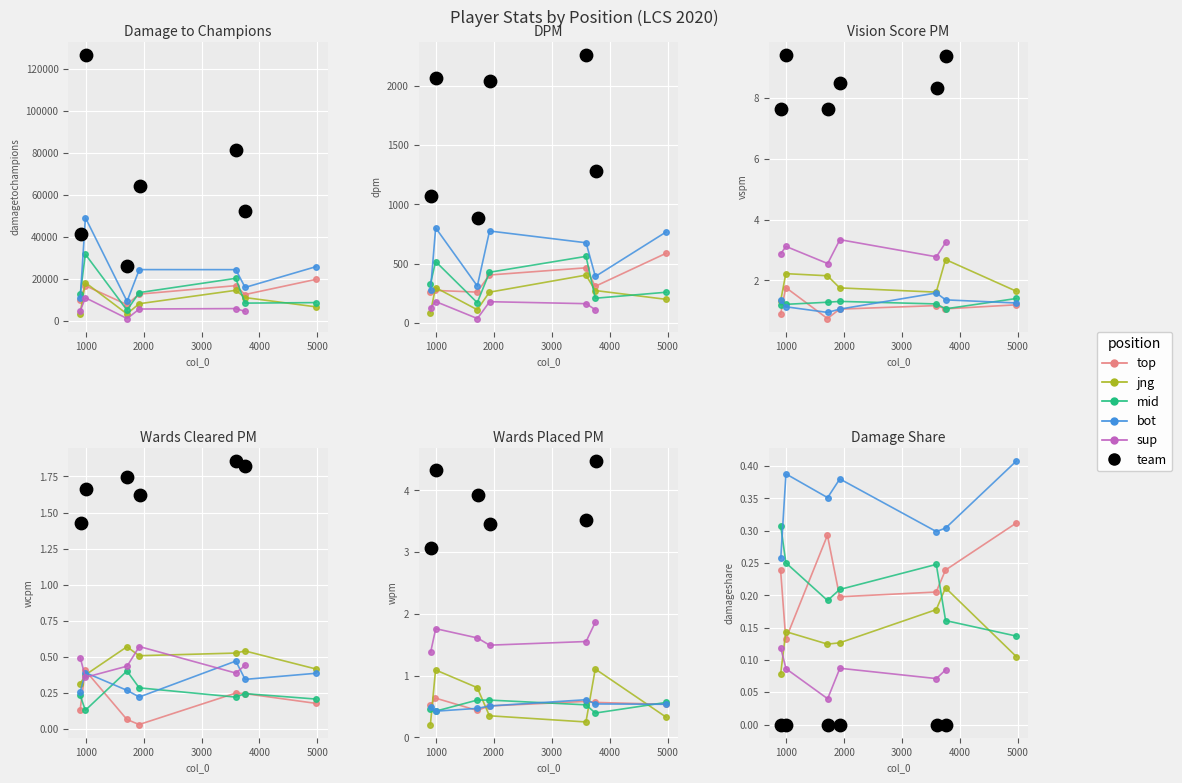

Which series has the largest total across all categories?

damagetochampions